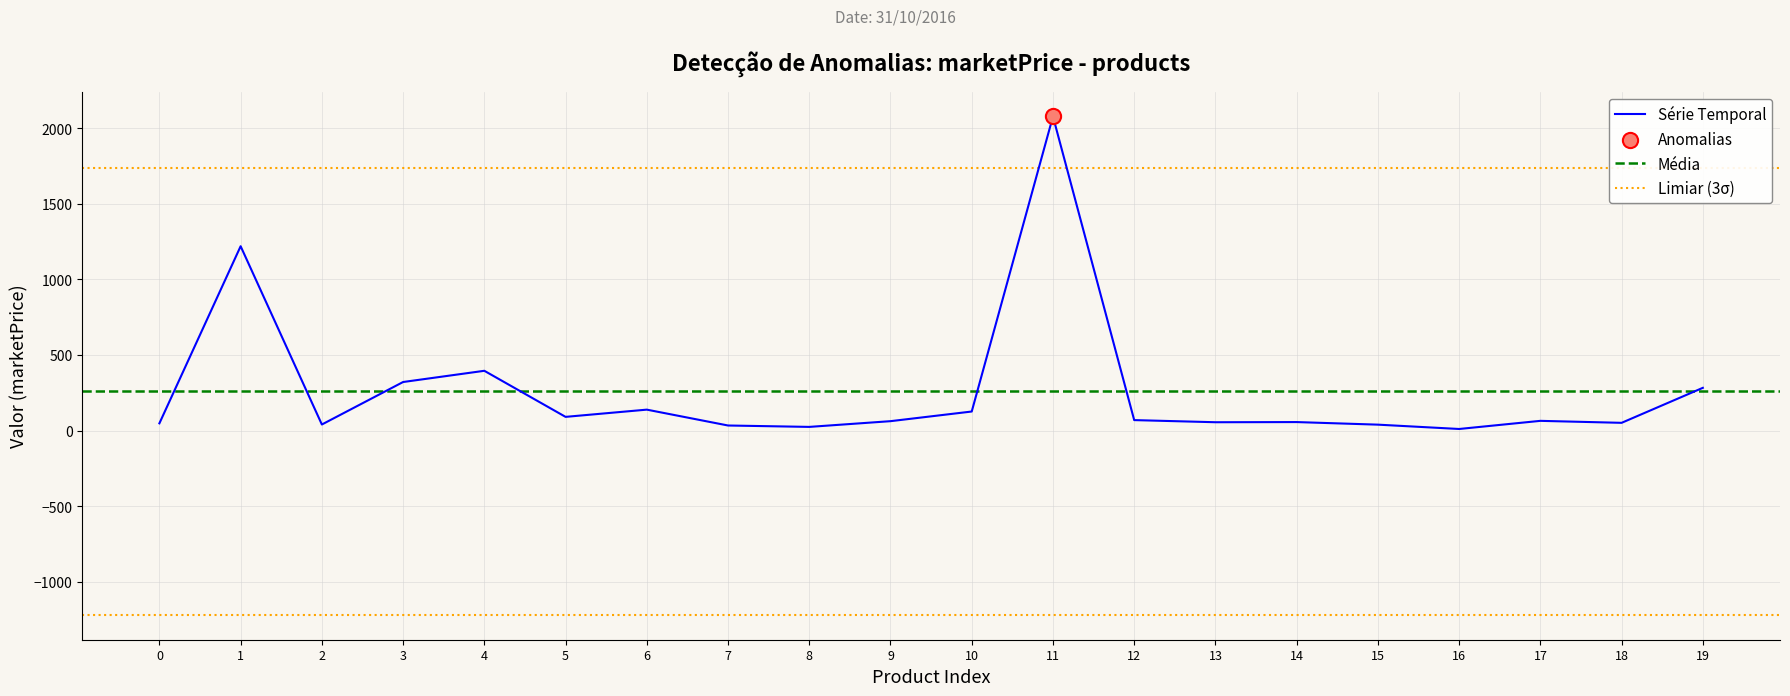

What is the maximum value for Série Temporal?

2077.0